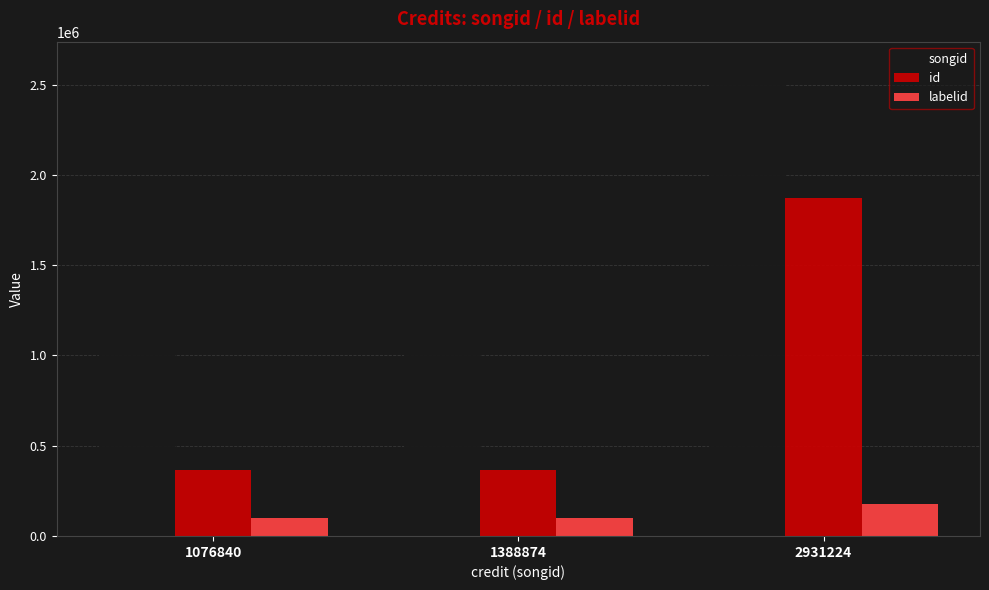

Which series has the largest total across all categories?

songid